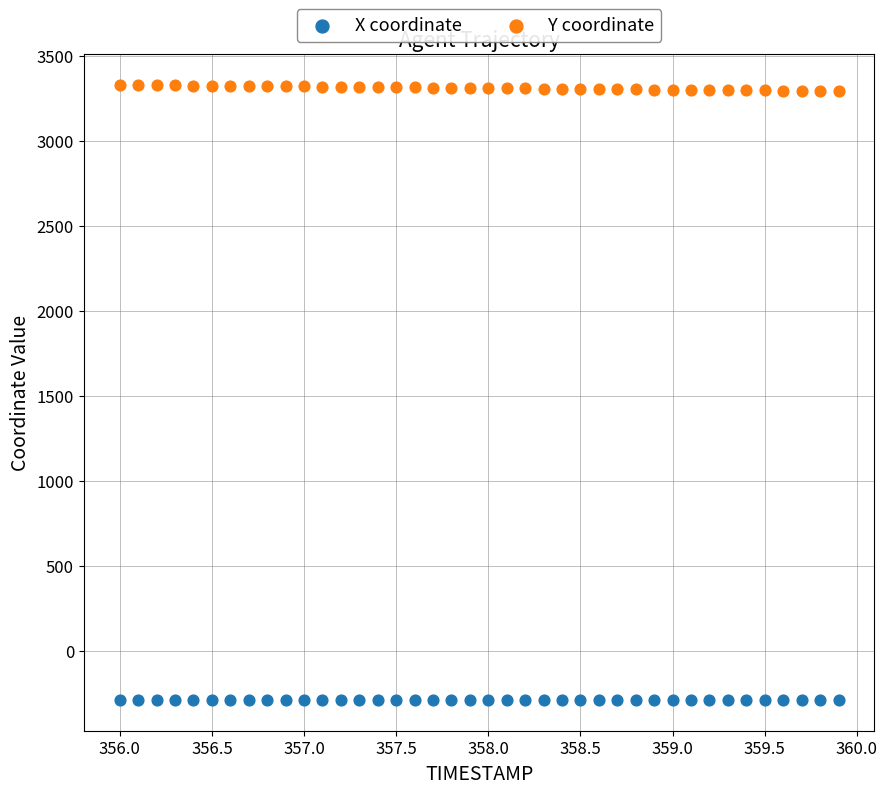

Which series contains the lowest Y value?

X coordinate